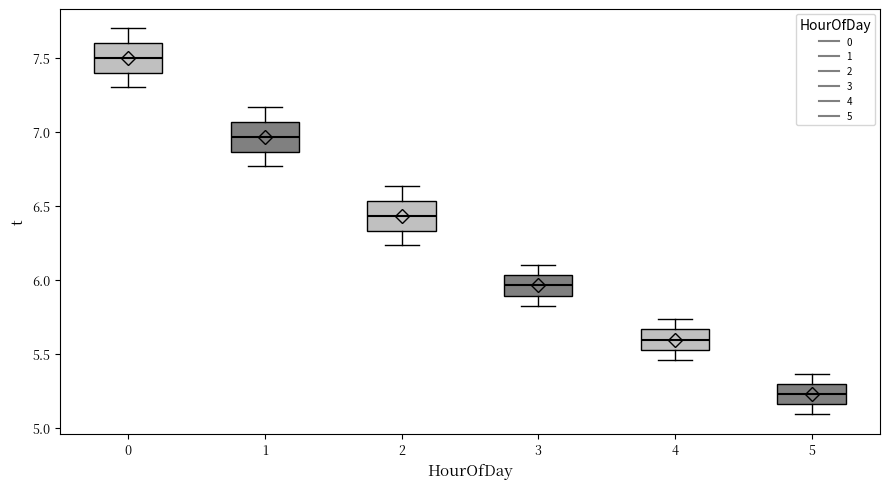

Reading left to right, read every box against the y-axis: the position of its median line, the range the box covers, and the ends of its whiskers. The values are not printed on the chart, so give them approximately, as read against the axis.

0: median 7.50, box 7.40 to 7.60, whiskers 7.30 to 7.70
1: median 6.95, box 6.85 to 7.05, whiskers 6.75 to 7.15
2: median 6.45, box 6.35 to 6.55, whiskers 6.25 to 6.65
3: median 5.95, box 5.90 to 6.05, whiskers 5.85 to 6.10
4: median 5.60, box 5.55 to 5.65, whiskers 5.45 to 5.75
5: median 5.25, box 5.15 to 5.30, whiskers 5.10 to 5.35